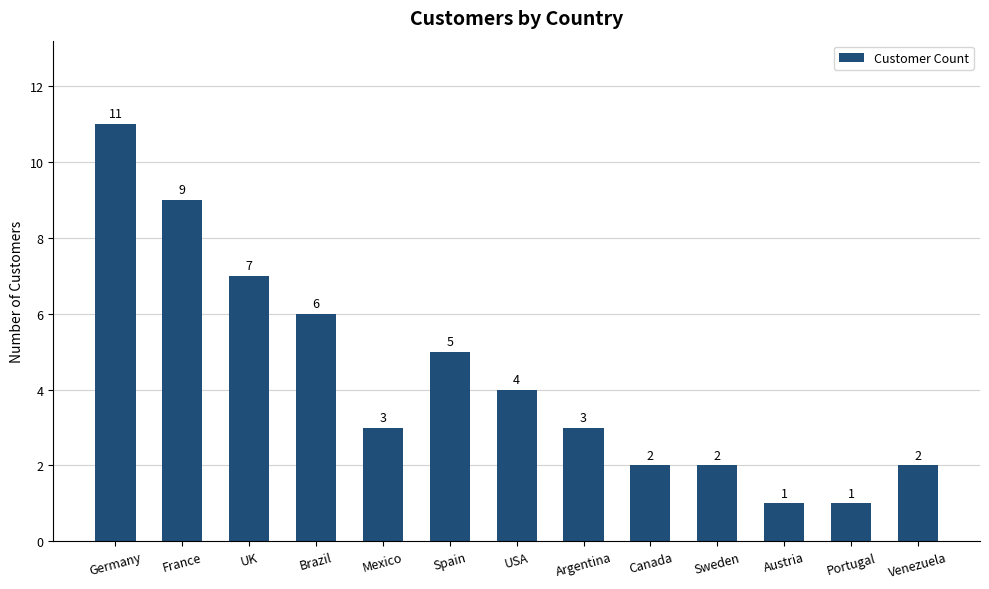

Where is the data nearest to the value 6?

Brazil